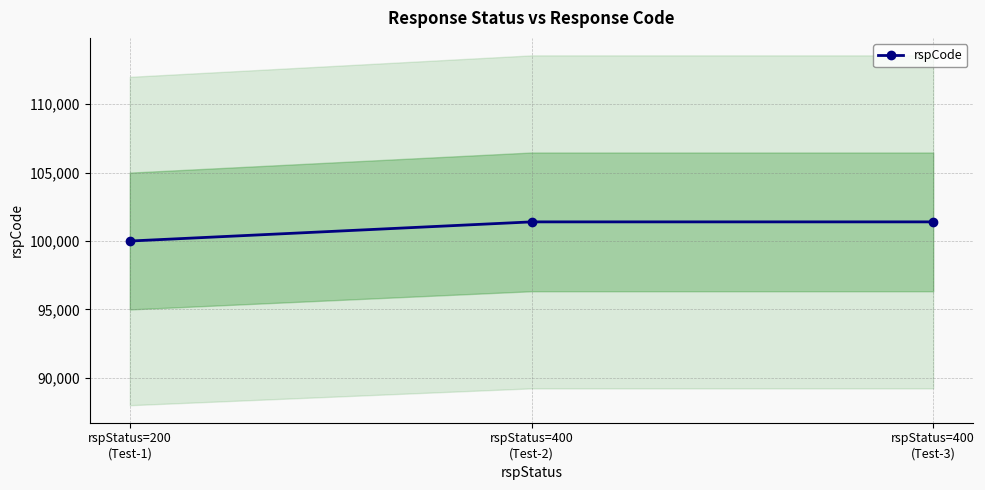

List the labels in order of value, smallest first.

rspStatus=200
(Test-1), rspStatus=400
(Test-2), rspStatus=400
(Test-3)